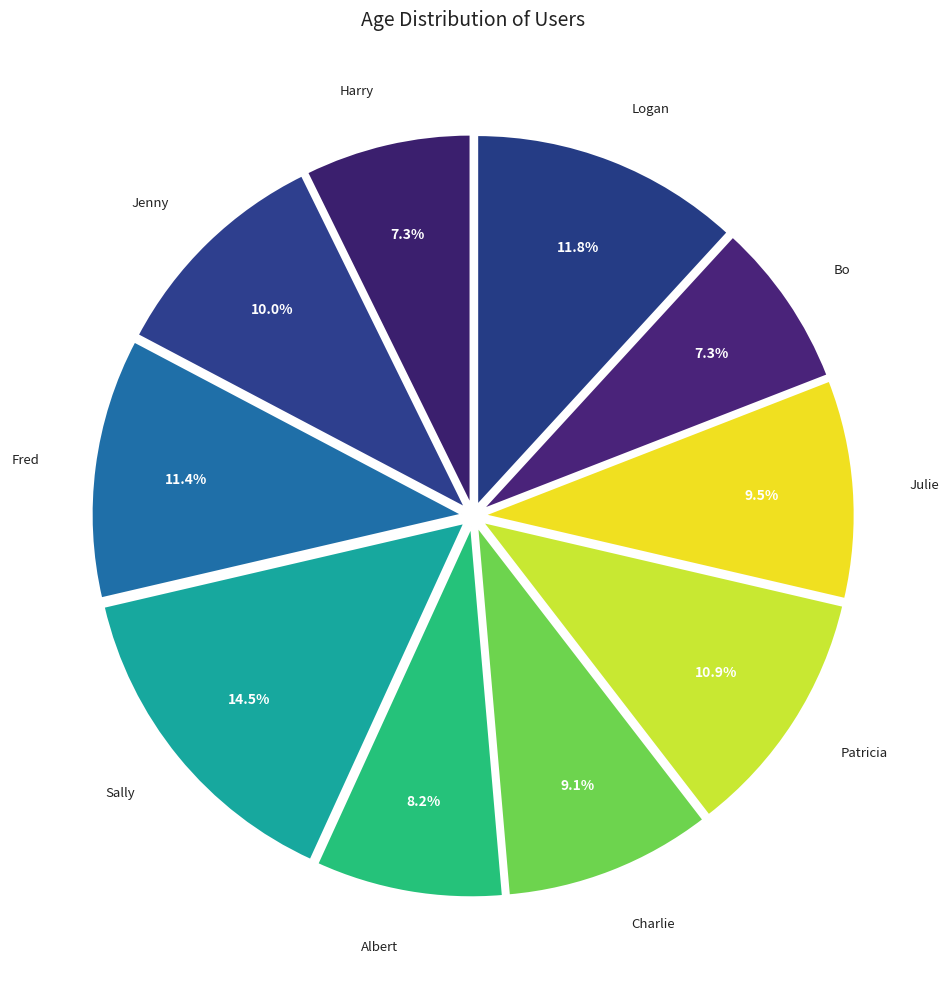

What is the smallest slice in the pie chart?

Harry